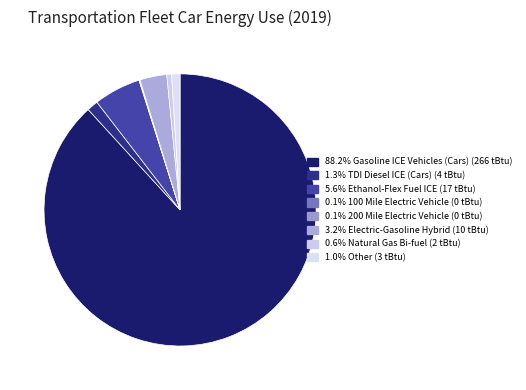

How many segments does this pie chart have?

8